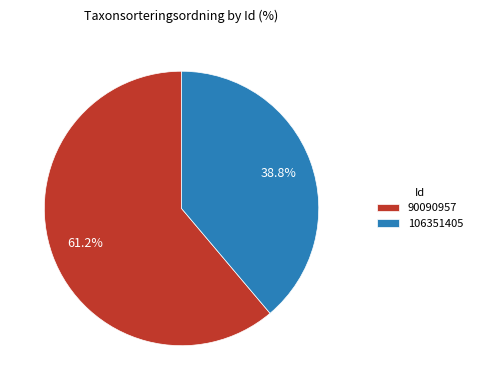

Does 106351405 represent more than half of the total?

No